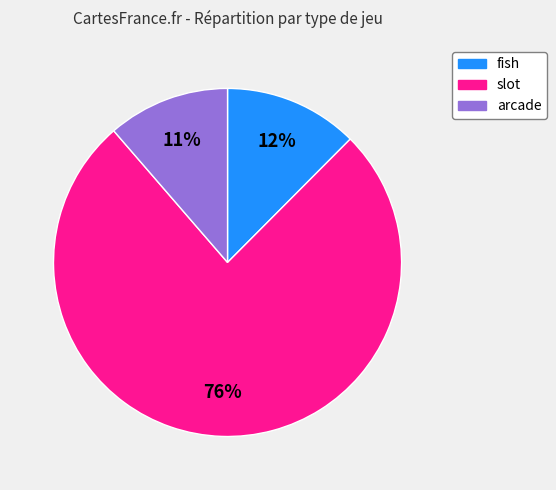

The fish slice represents 21% of the pie. True or false?

False